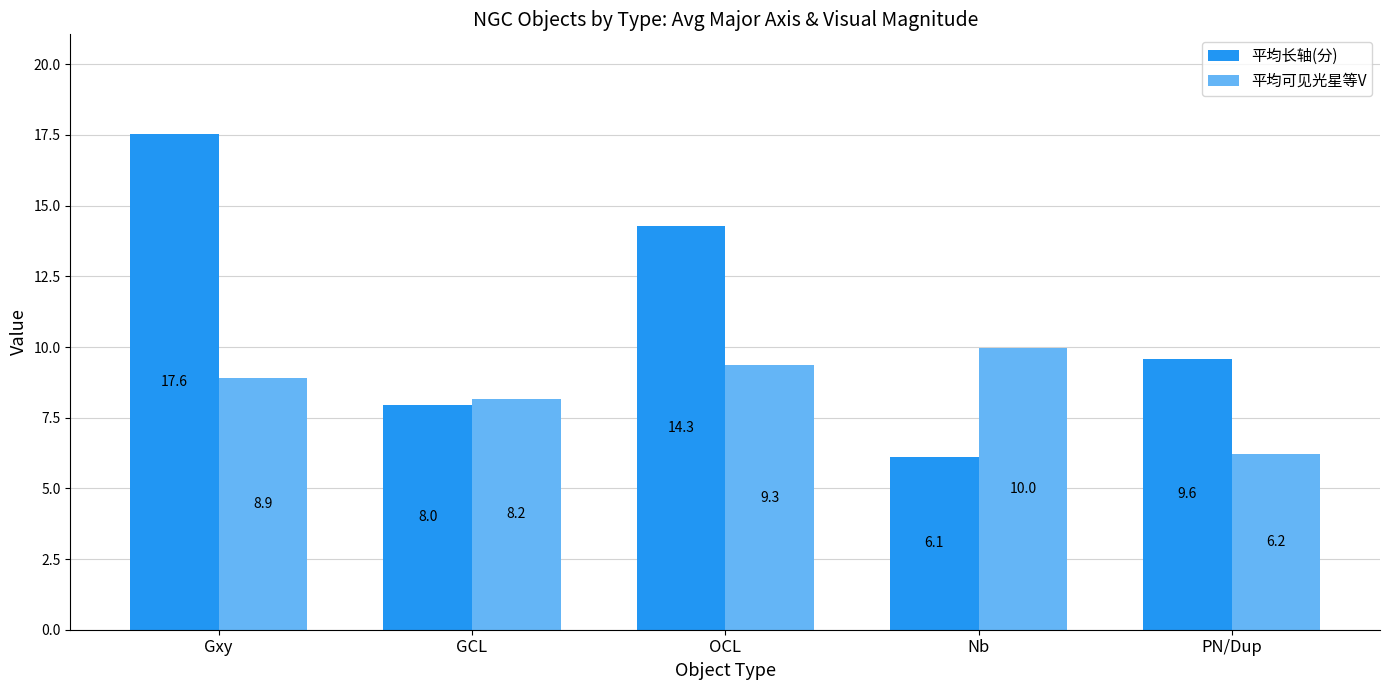

The value of 平均可见光星等V at Nb is 6.6. True or false?

False